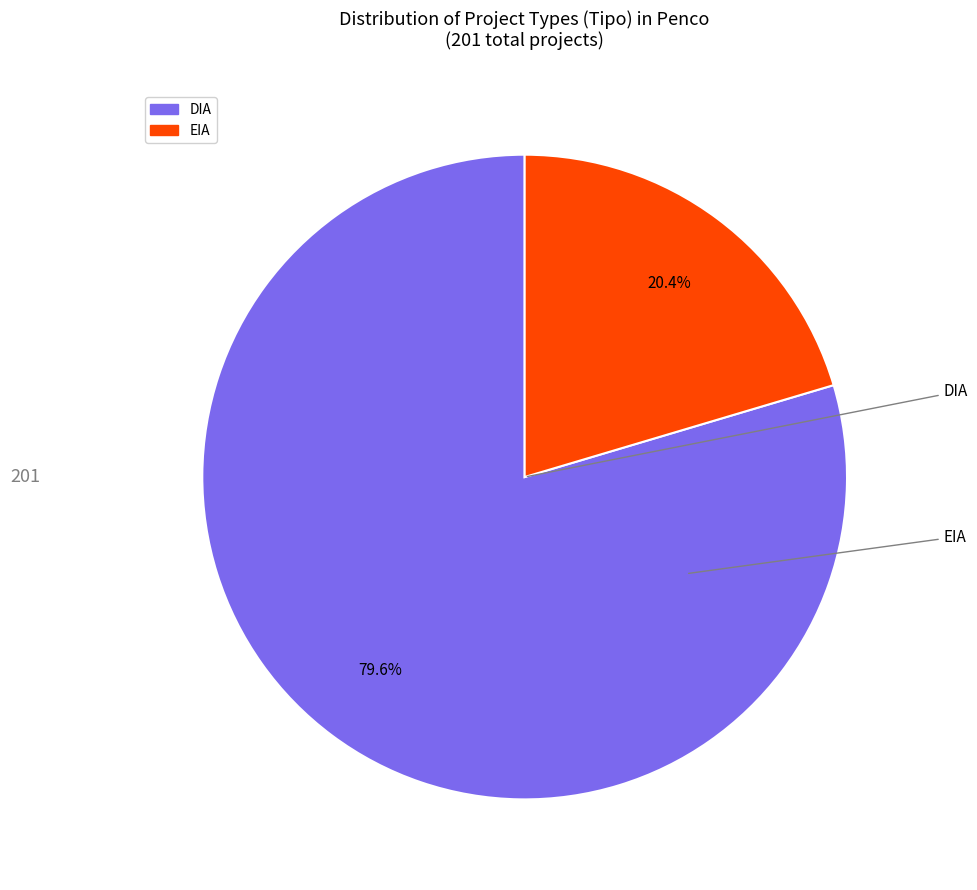

Count the number of slices in the pie.

2